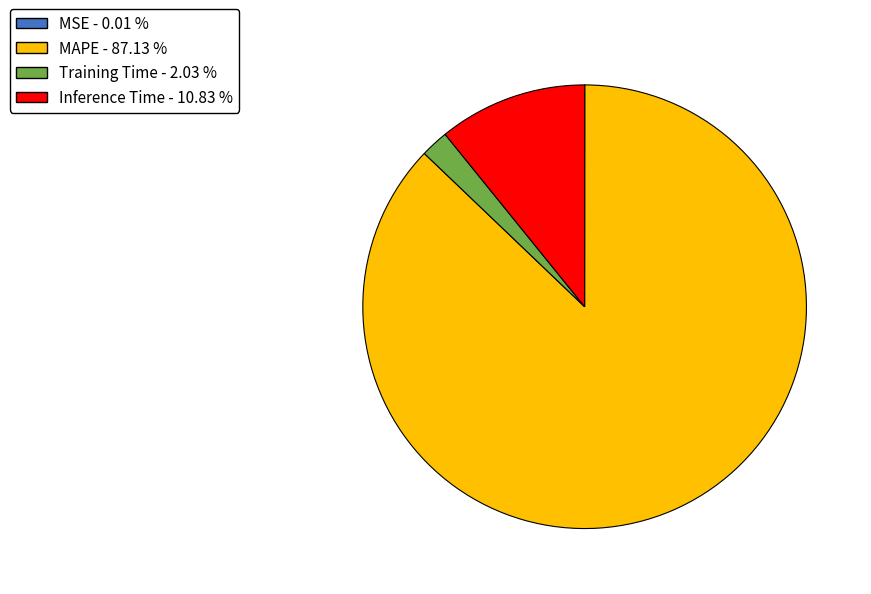

Combined, do Training Time and Inference Time account for over 50%?

No